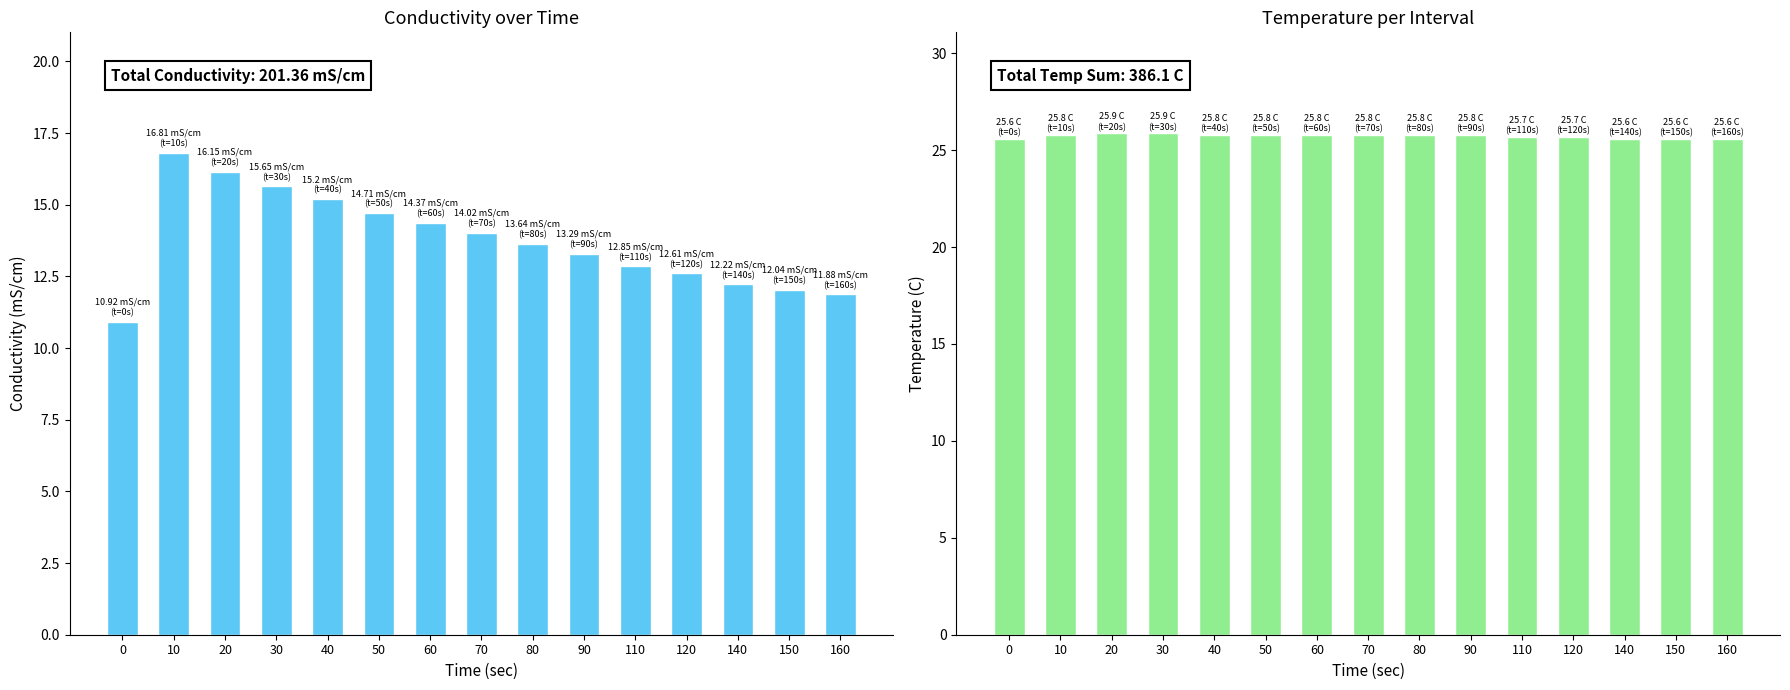

What is the minimum value shown in the chart?

10.9